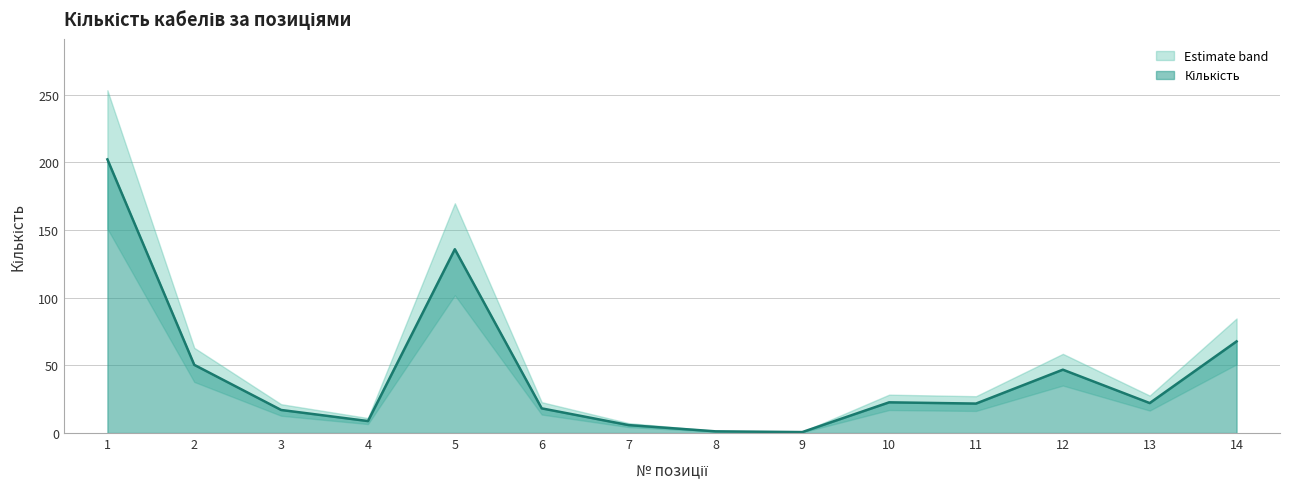

At which label does Upper bound first exceed 27?

1